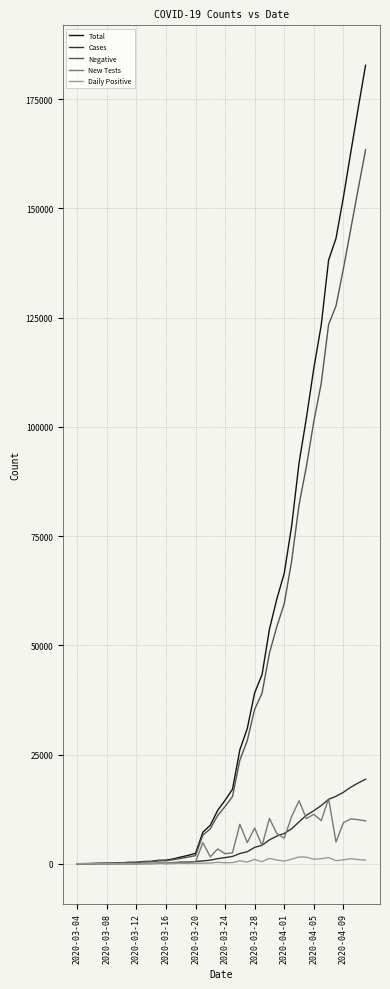

What are all the series names shown in the legend?

Total, Cases, Negative, New Tests, Daily Positive